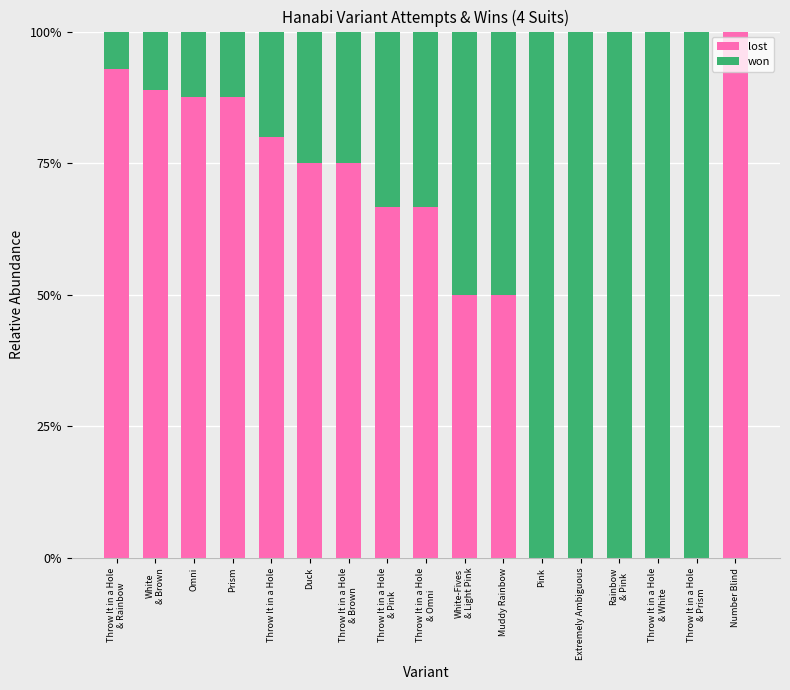

What is the sum of all lost values?

920.1